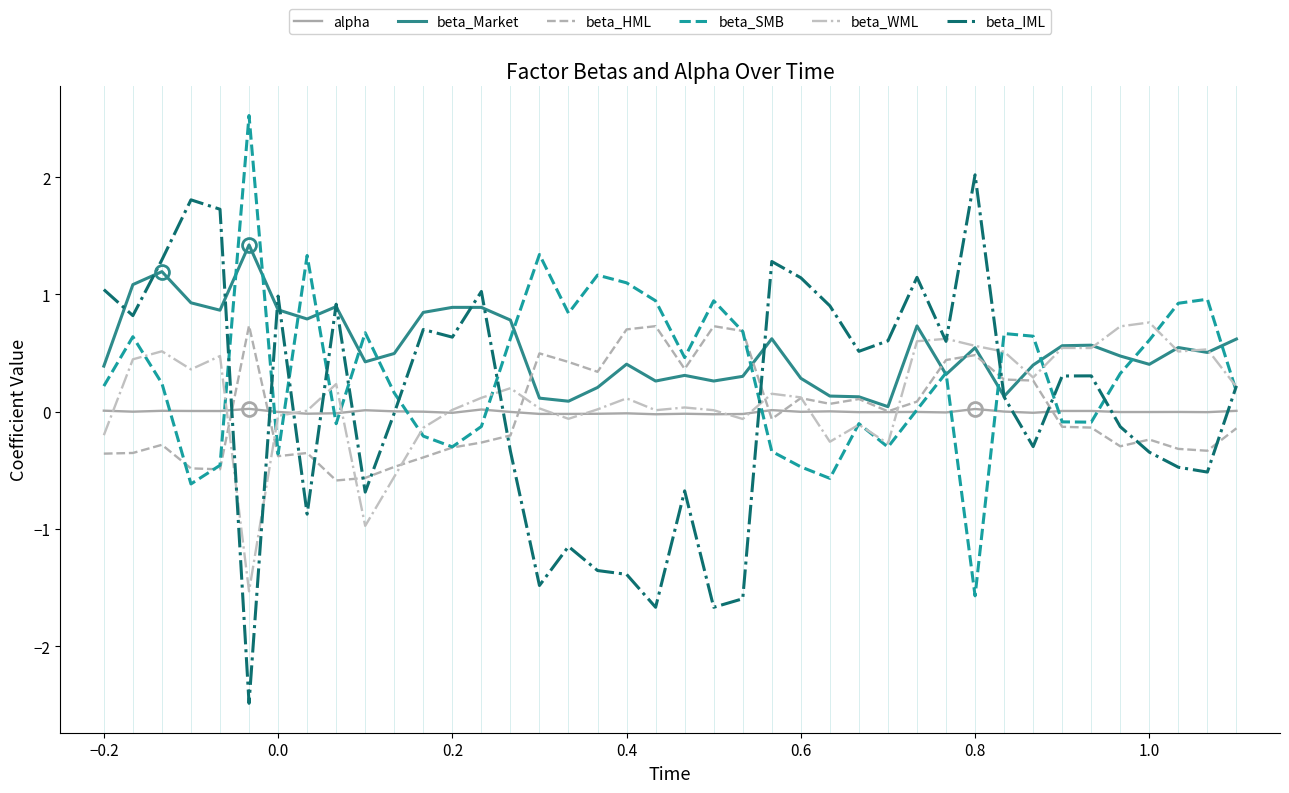

Which series has the largest total across all categories?

beta_Market